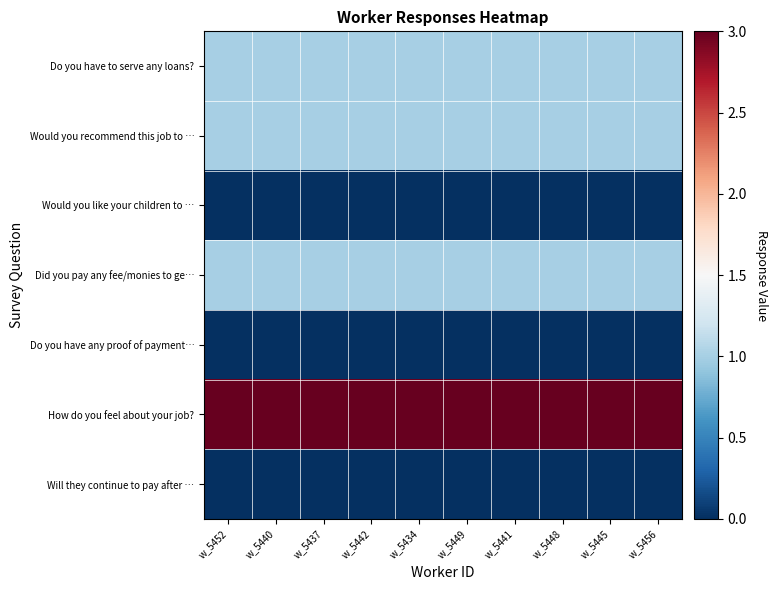

Which has a higher value, w_5434 or w_5445?

w_5434